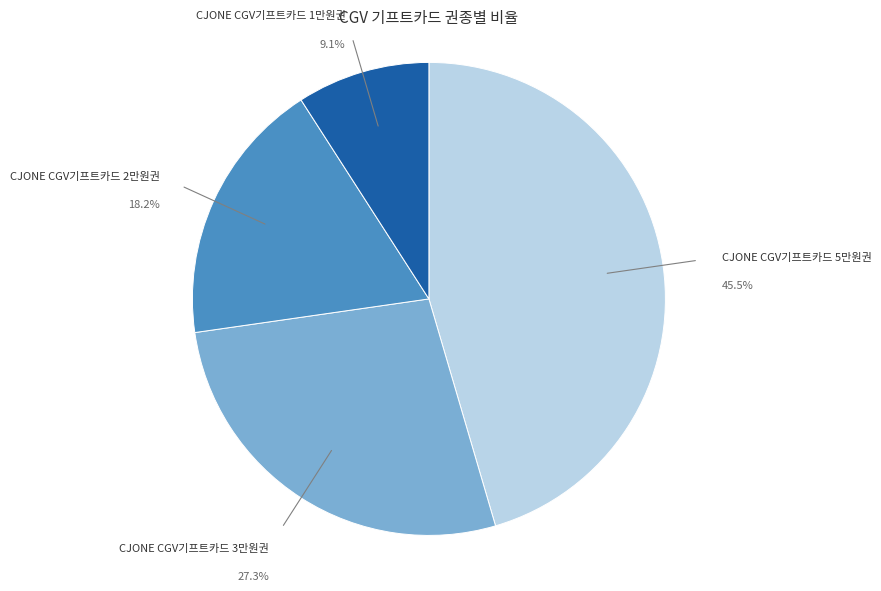

To the nearest percent, what percentage of the pie is CJONE CGV기프트카드 2만원권?

18%